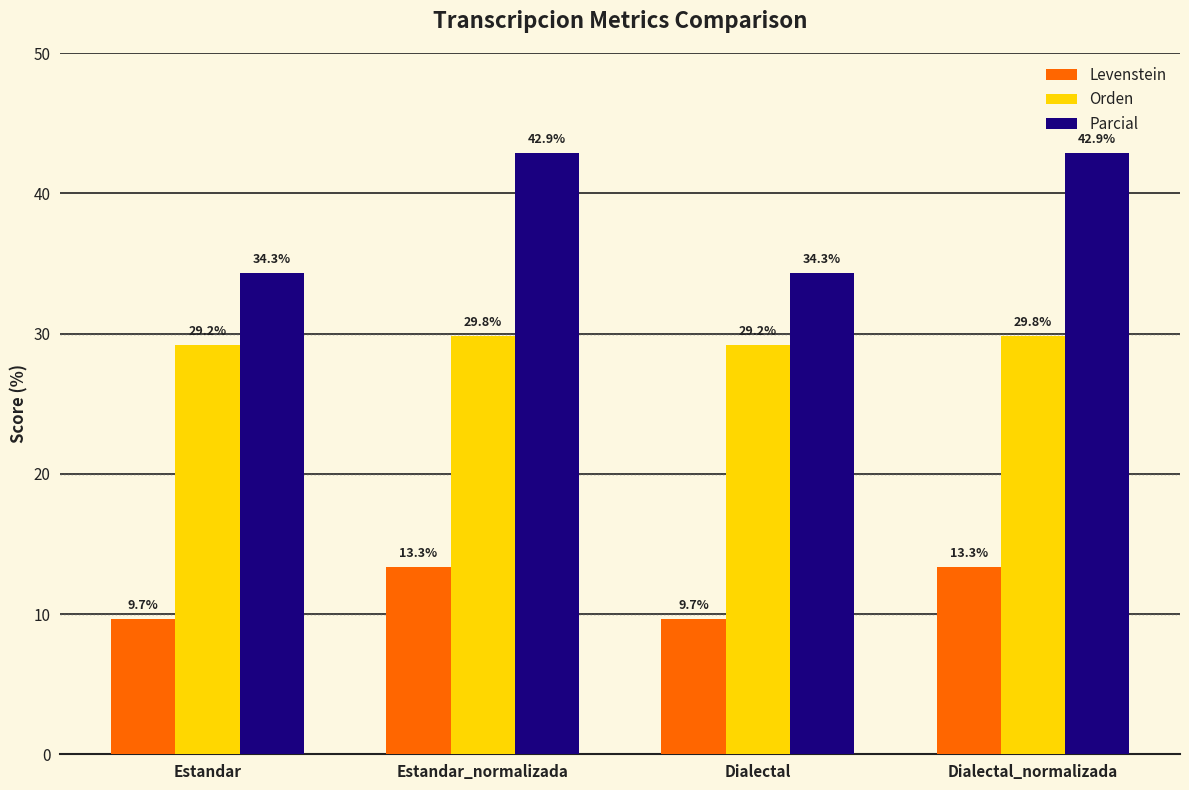

What is the highest value of the Parcial series?

42.9